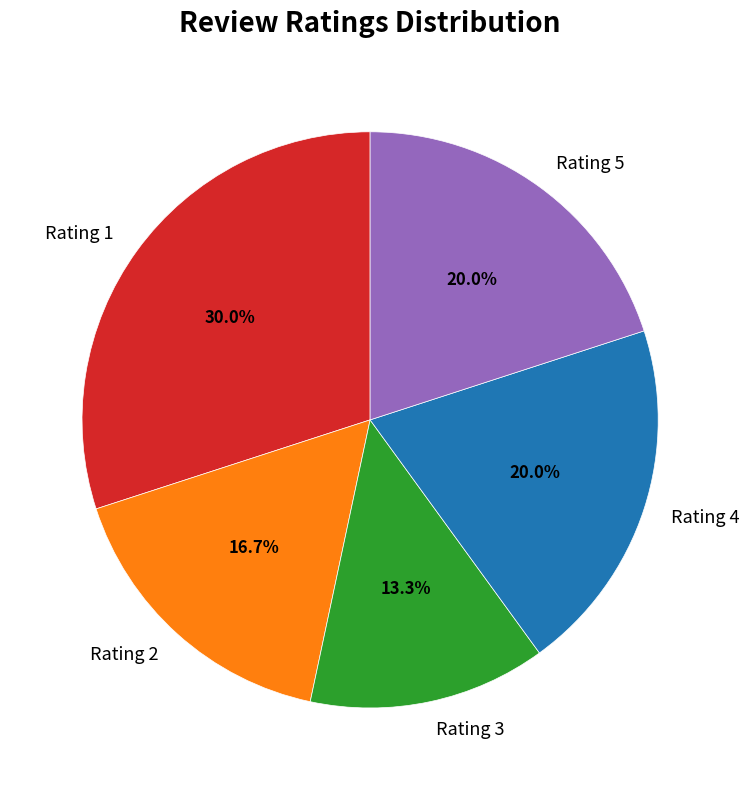

Is there a majority slice in this chart?

No